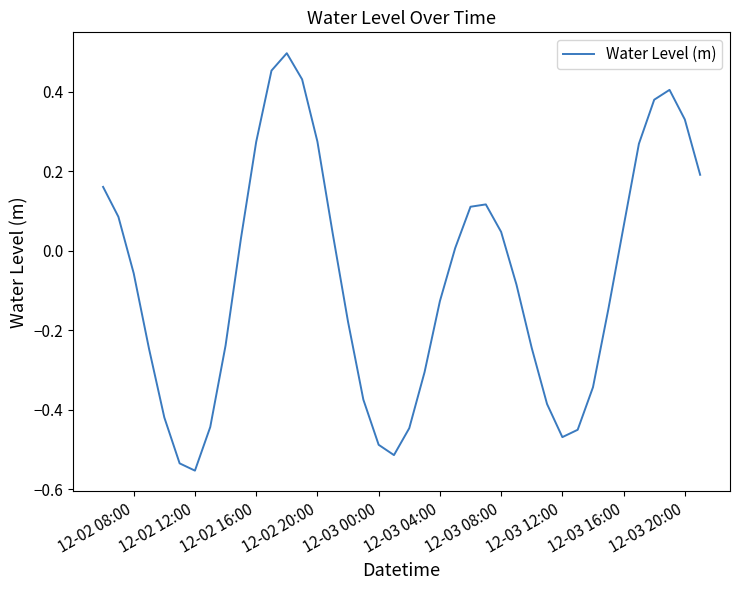

What is the sum of all values?

-2.9